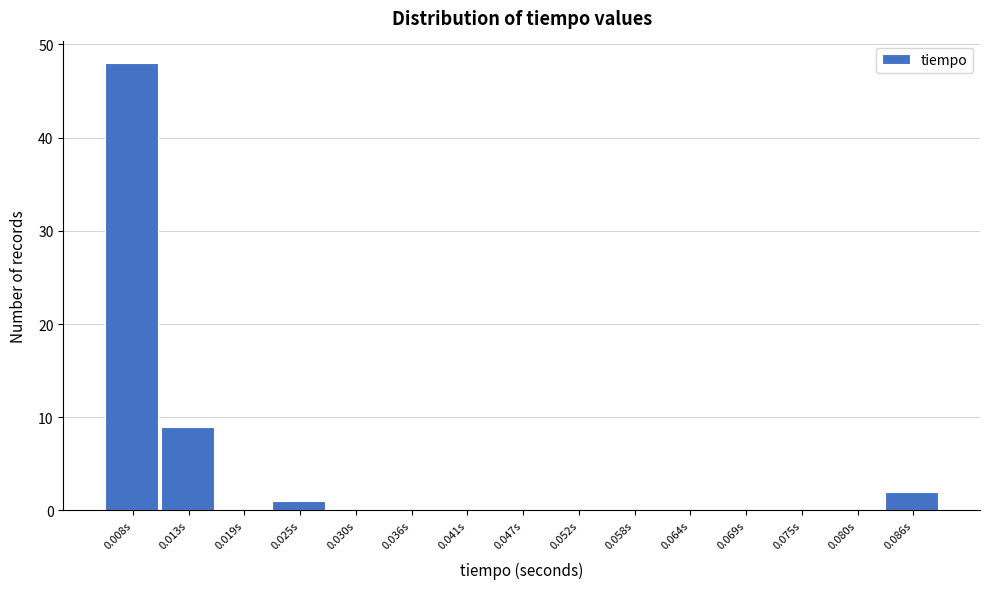

Reading right to left, what are all the values shown in this chart?

0.086s=2	0.080s=0	0.075s=0	0.069s=0	0.064s=0	0.058s=0	0.052s=0	0.047s=0	0.041s=0	0.036s=0	0.030s=0	0.025s=1	0.019s=0	0.013s=9	0.008s=48